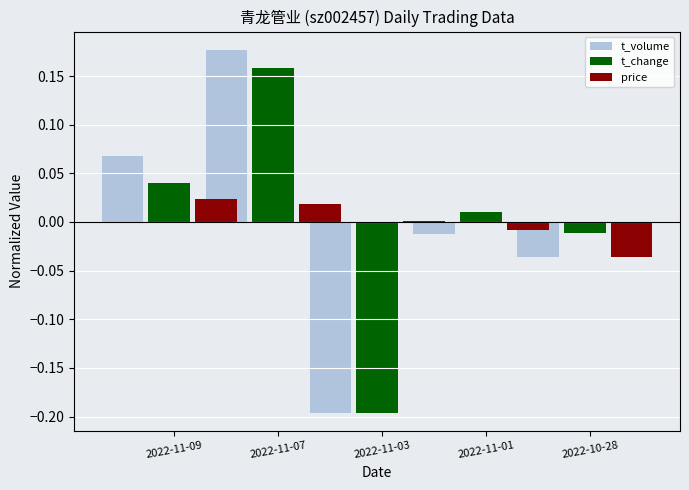

At which label does price reach its minimum?

2022-10-28